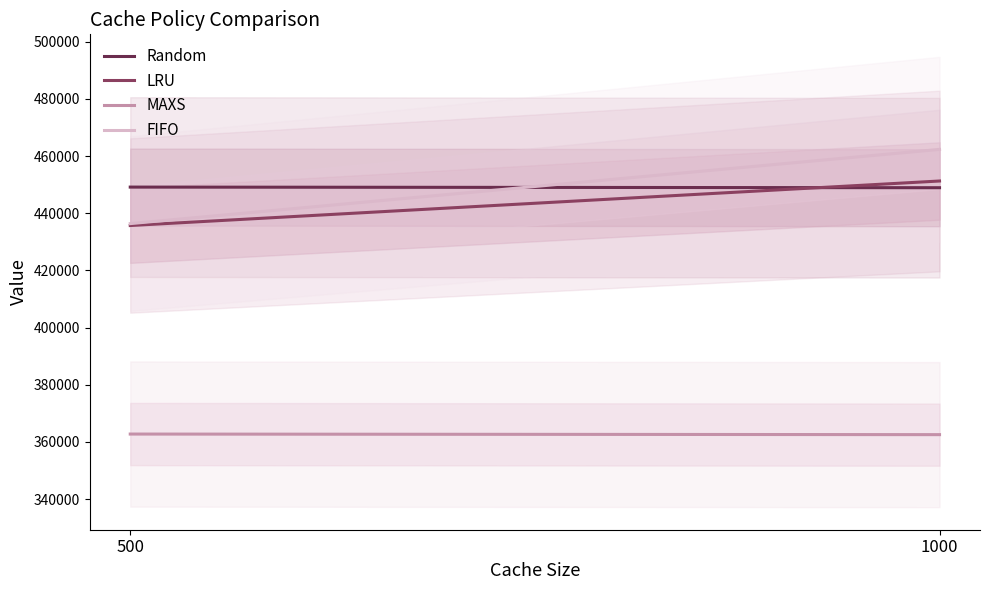

Reading left to right, list all the values displayed in this chart.

Random: 500=449160	1000=448939
LRU: 500=435717	1000=451288
MAXS: 500=362776	1000=362570
FIFO: 500=436381	1000=462349